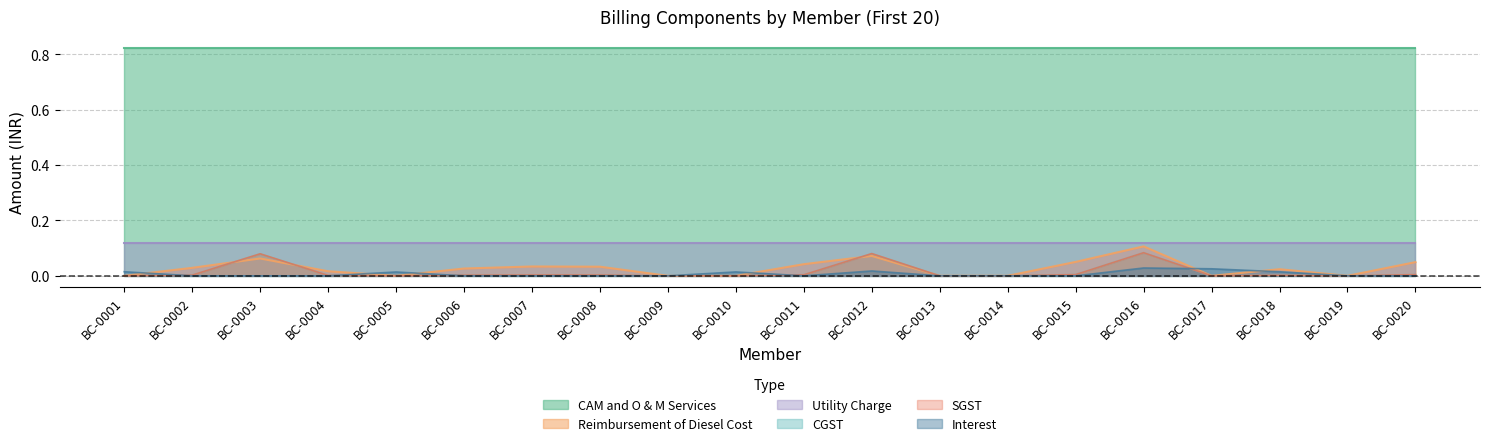

The value of CGST at BC-0009 is 0.0. True or false?

False